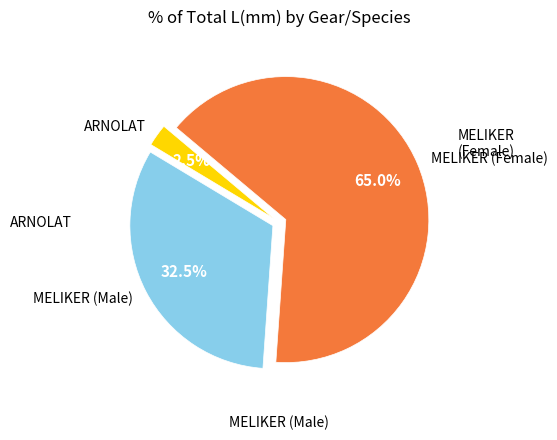

Count the number of slices in the pie.

3